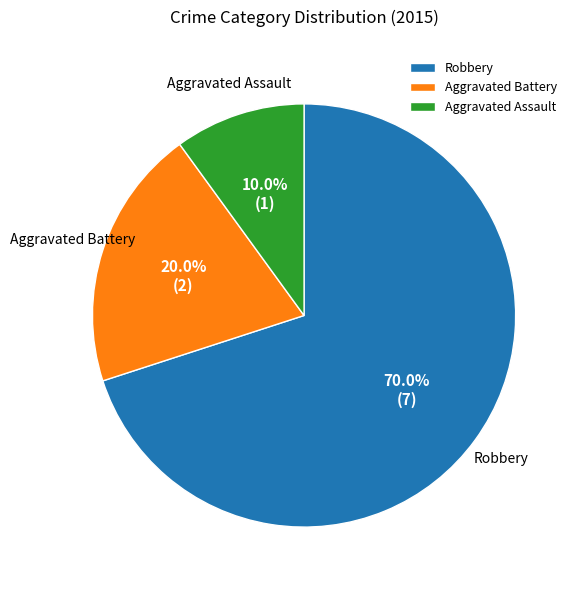

How much of the chart is everything except Robbery?

30.0%